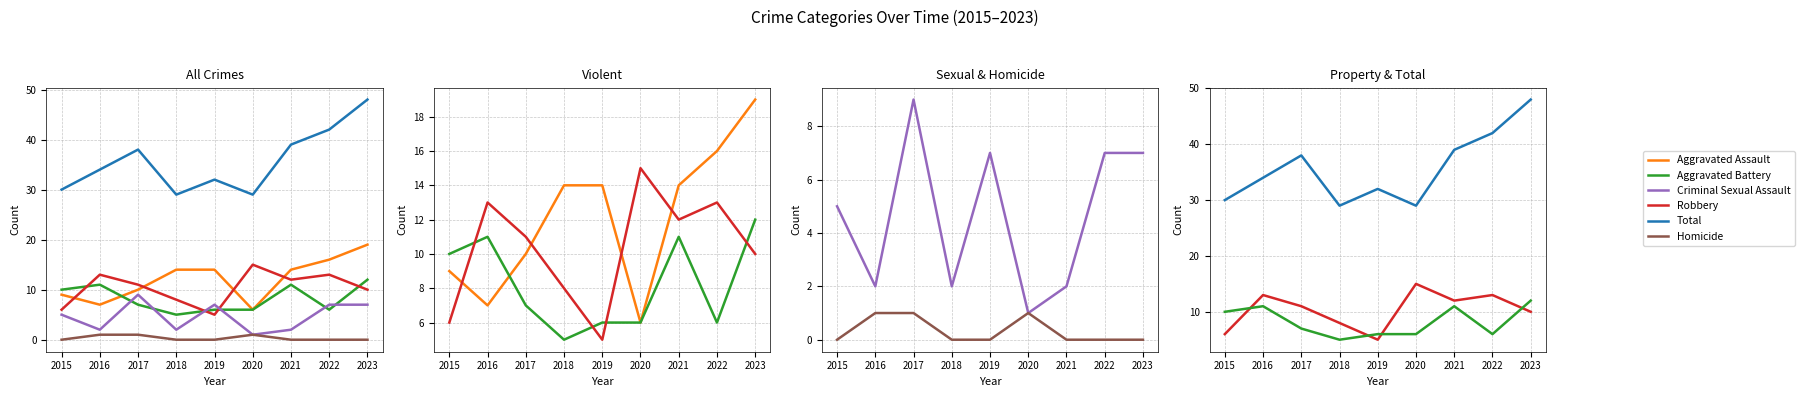

True or false: Homicide has a value of 0 at 2022.

True